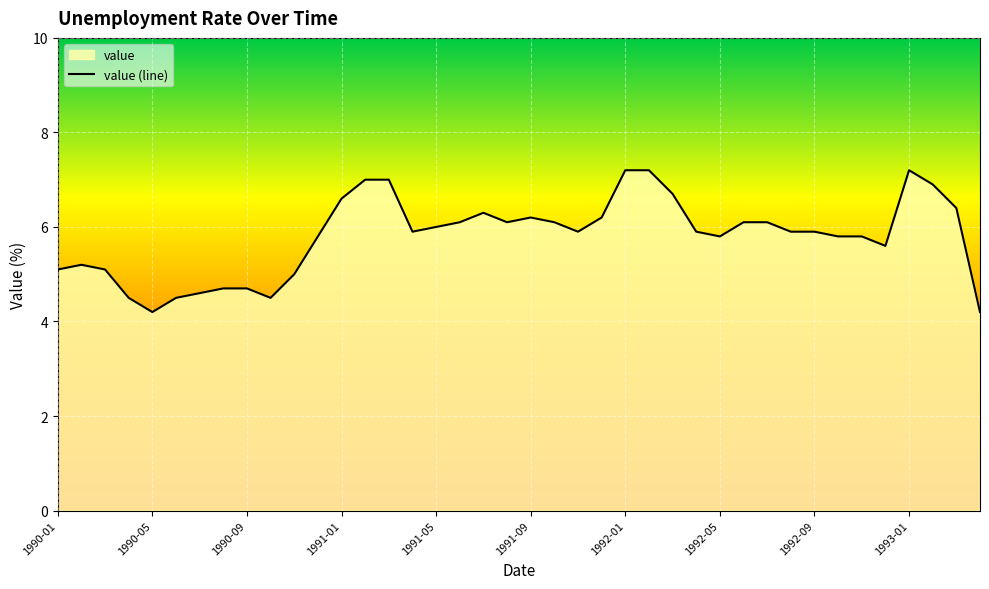

What is the sum of all values?

232.0